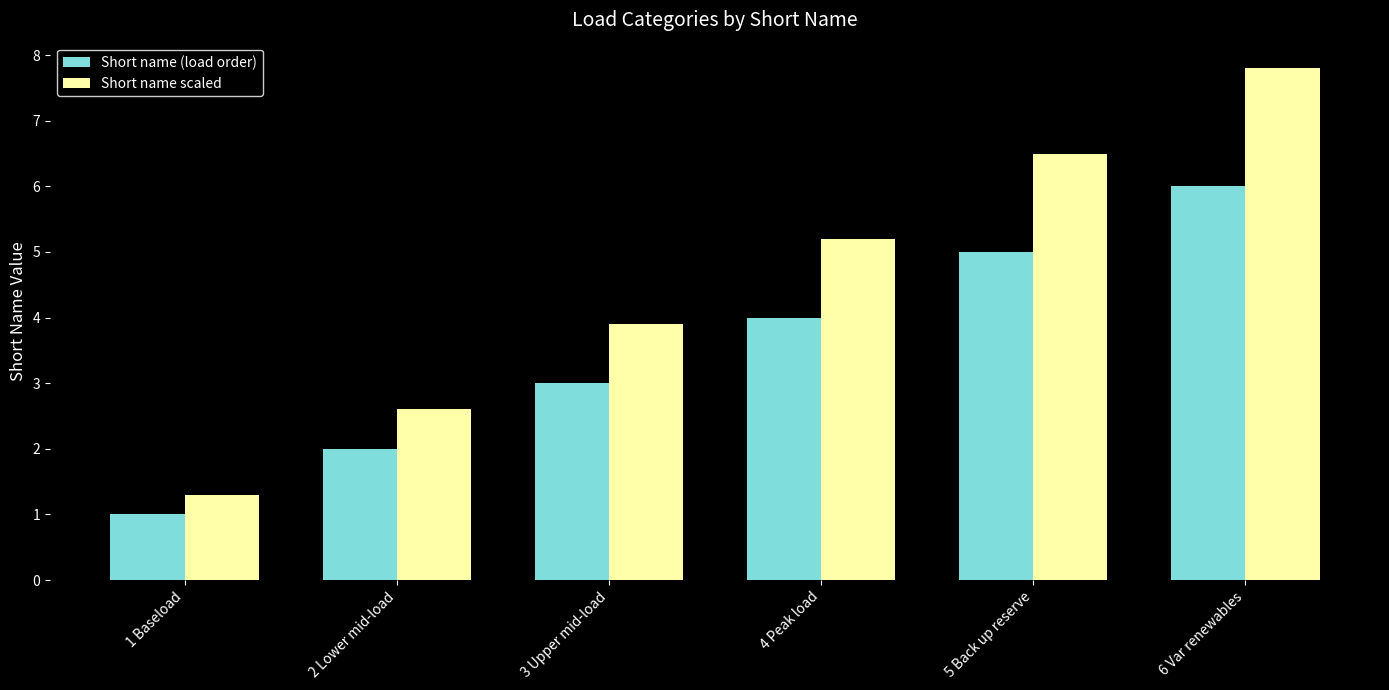

How many groups of bars are there?

6